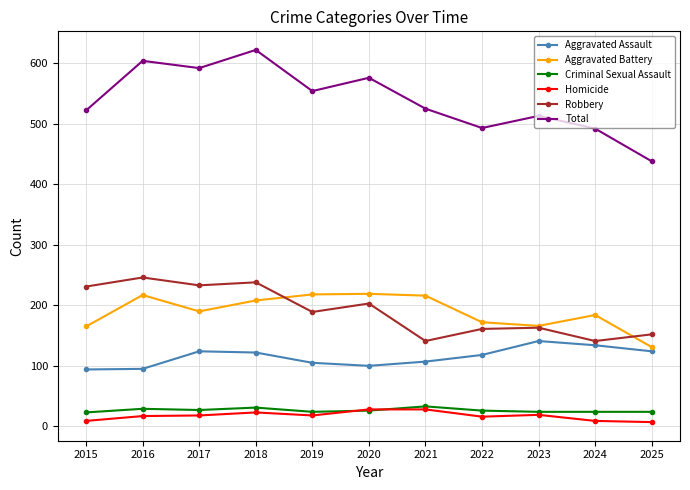

In Robbery, how many points are lower than both neighbors (excluding endpoints)?

4